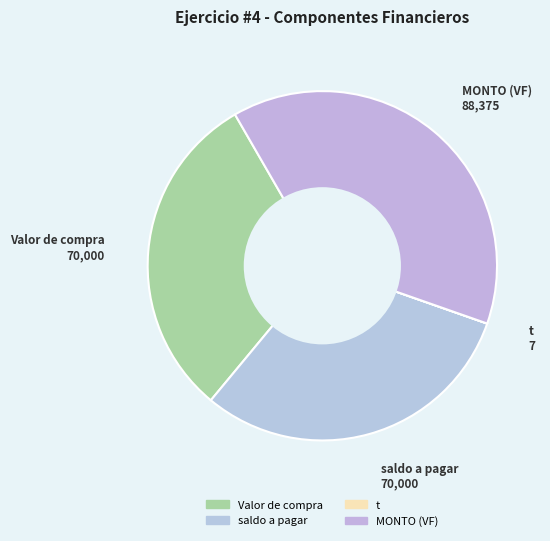

To the nearest percent, what is the difference between the largest and smallest slice percentages?

39%